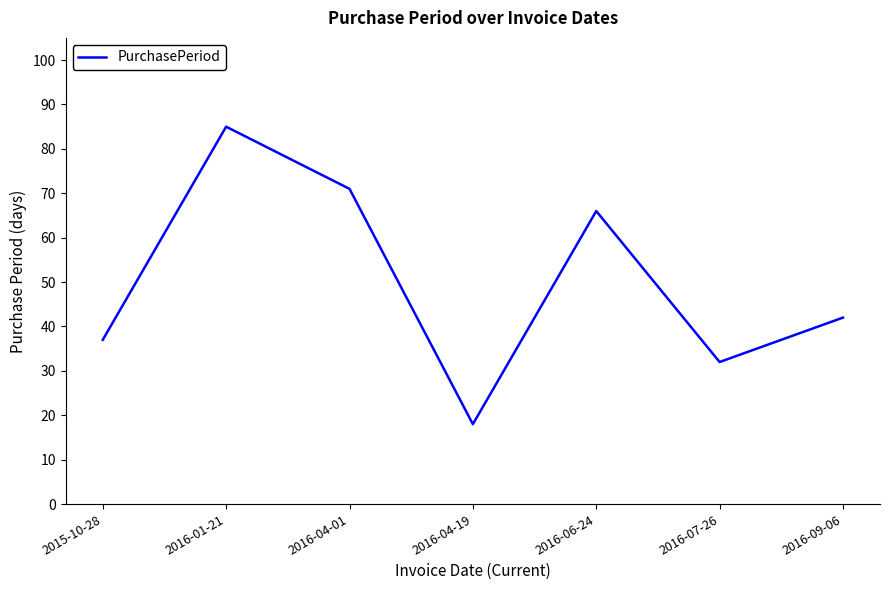

Approximately how many times larger is the value at 2015-10-28 compared to 2016-01-21?

0.4